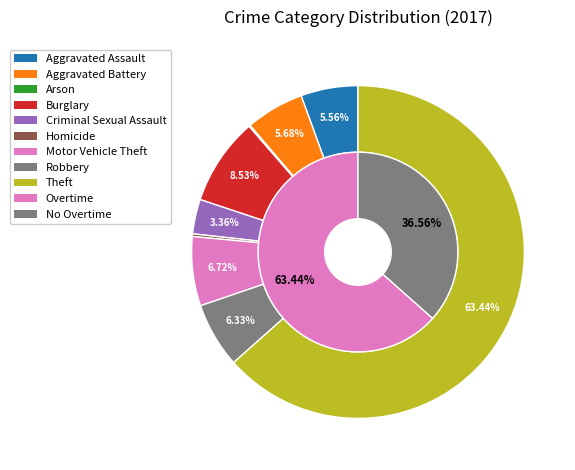

What percentage is the Burglary slice, to the nearest percent?

9%